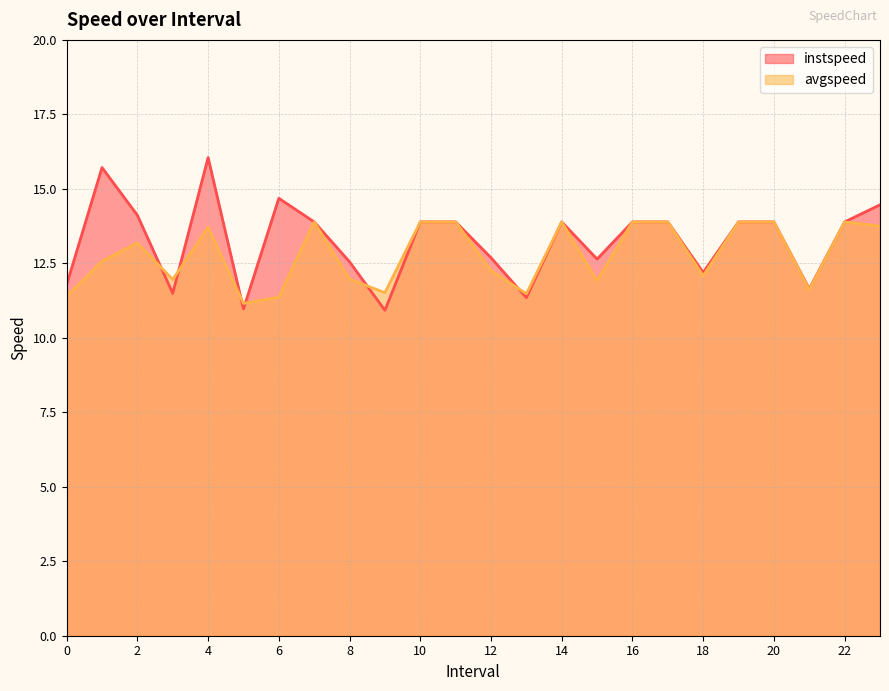

At which label does instspeed reach its peak?

4